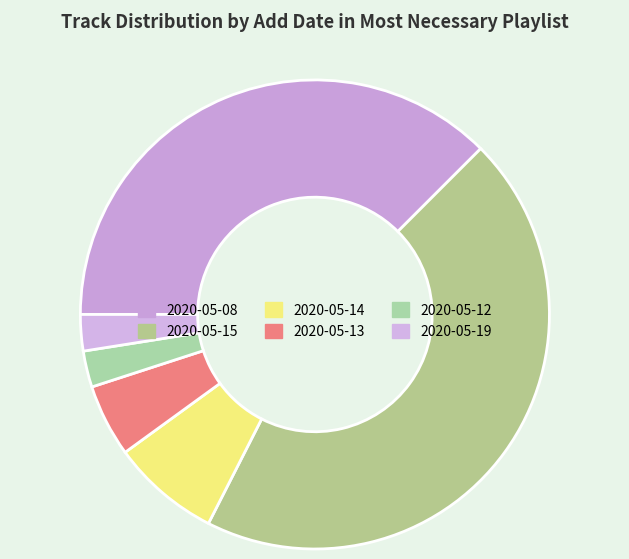

Between 2020-05-15 and 2020-05-12, which is larger?

2020-05-15